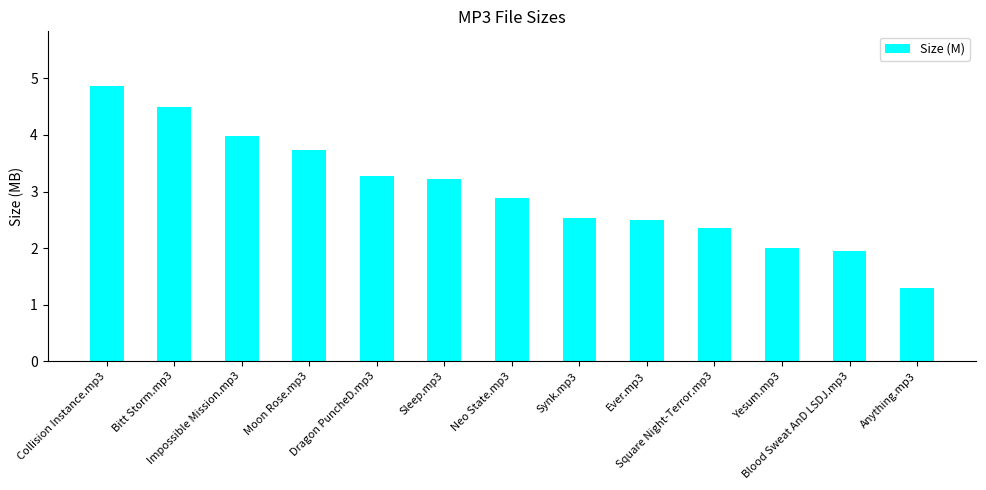

How many data points does each series have?

13